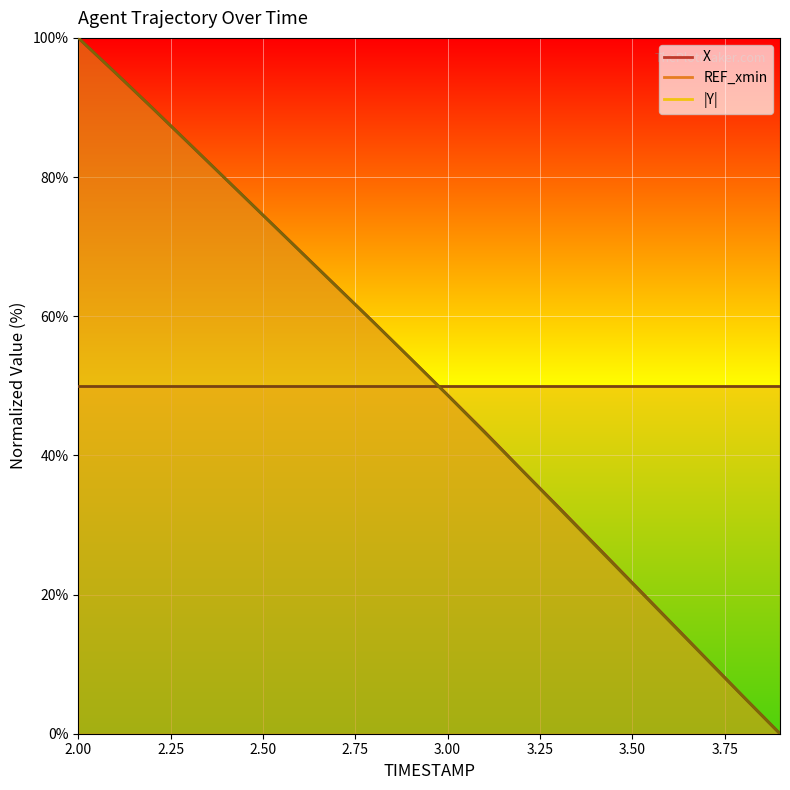

List the labels in order of X value, largest first.

2.0, 2.1, 2.2, 2.3, 2.4, 2.5, 2.6, 2.7, 2.8, 2.9, 3.0, 3.1, 3.2, 3.3, 3.4, 3.5, 3.6, 3.7, 3.8, 3.9